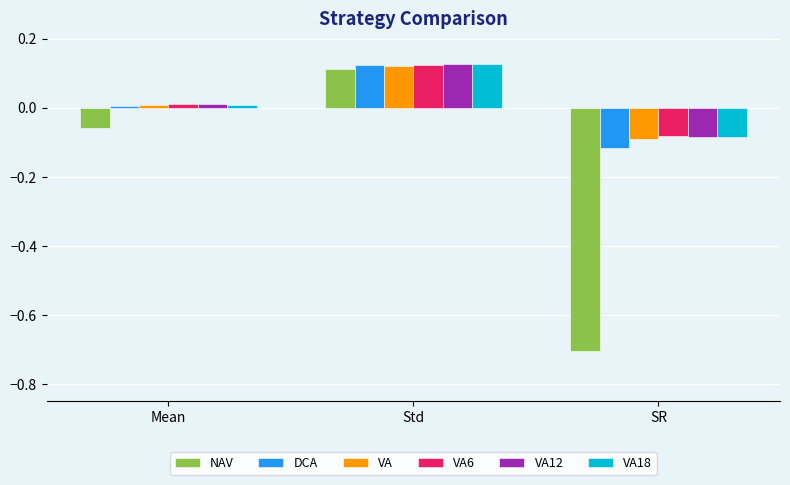

How many bars are there in total?

18